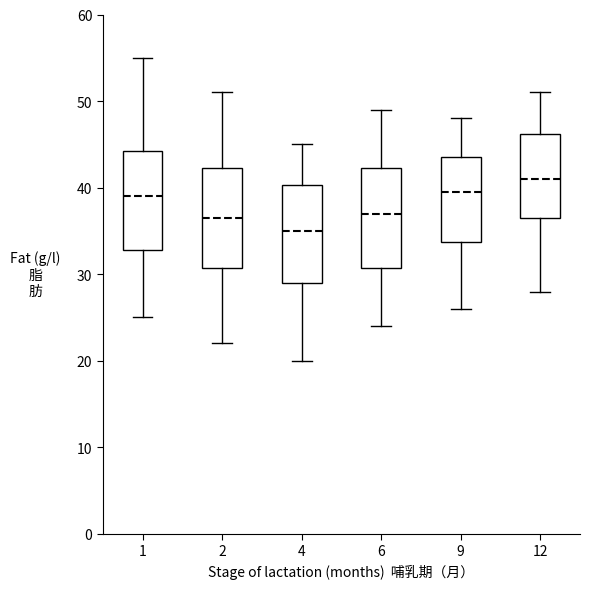

Reading left to right, transcribe this box plot: for each box, give where its median line is, the range the box spans, and where its two whiskers end, as read against the y-axis. The values are not printed on the chart, so give them approximately, as read against the axis.

1: median 39, box 33 to 44, whiskers 25 to 55
2: median 37, box 31 to 42, whiskers 22 to 51
4: median 35, box 29 to 40, whiskers 20 to 45
6: median 37, box 31 to 42, whiskers 24 to 49
9: median 40, box 34 to 44, whiskers 26 to 48
12: median 41, box 37 to 46, whiskers 28 to 51